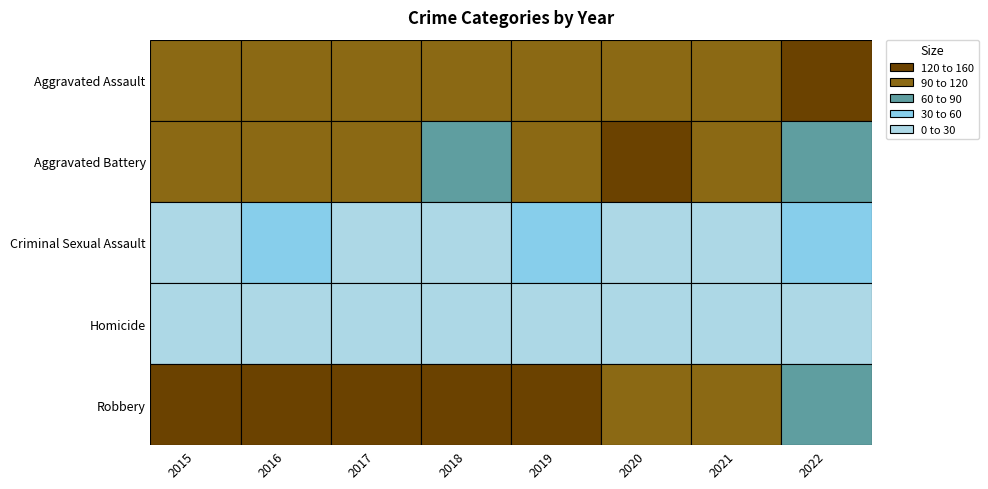

How many categories are shown in the chart?

8